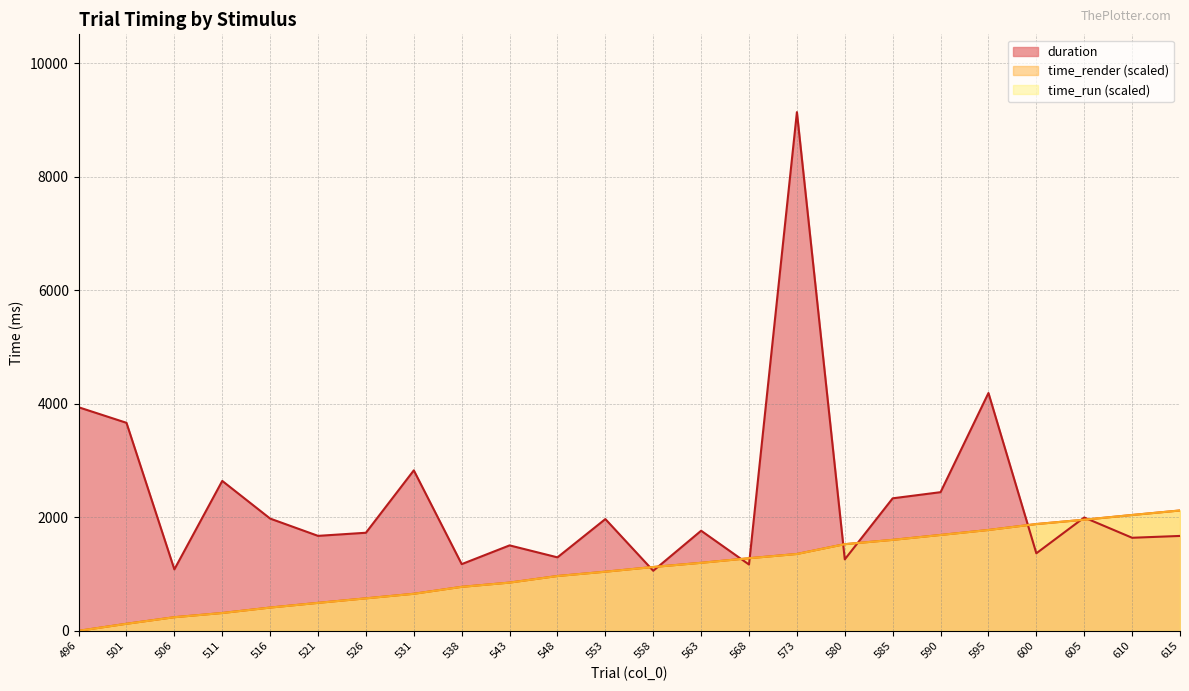

True or false: time_run and time_render cross at least once.

False